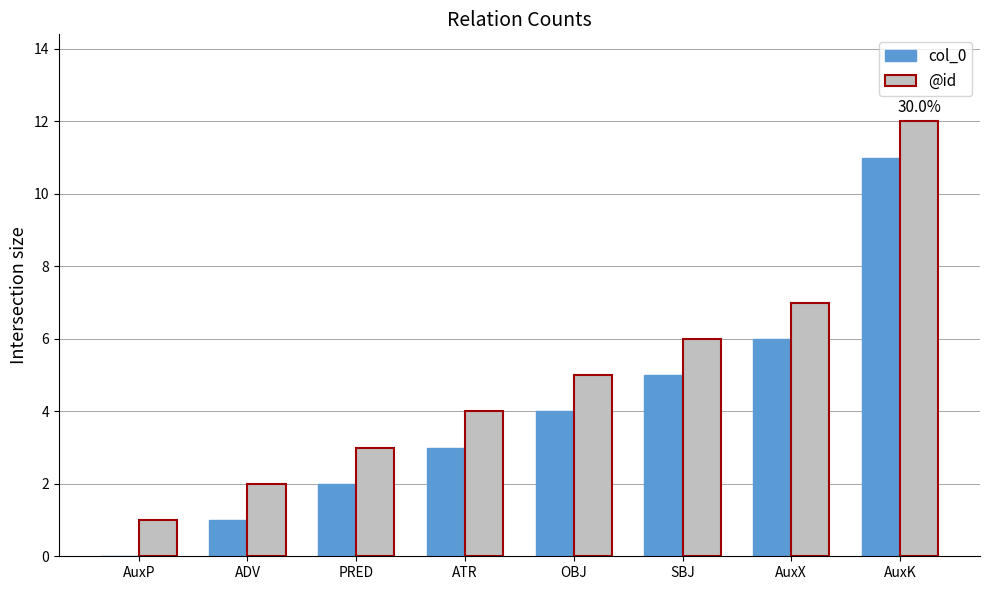

Reading right to left, extract all data points from this chart.

col_0: AuxK=11	AuxX=6	SBJ=5	OBJ=4	ATR=3	PRED=2	ADV=1	AuxP=0
@id: AuxK=12	AuxX=7	SBJ=6	OBJ=5	ATR=4	PRED=3	ADV=2	AuxP=1